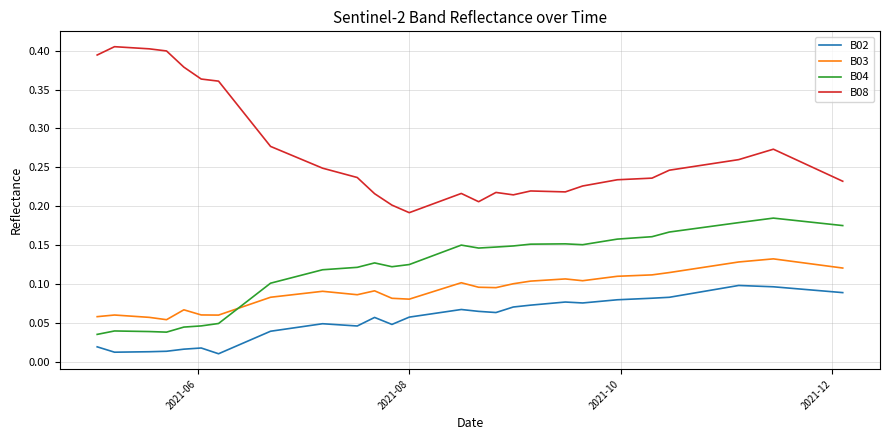

List the series in order of their peak value, lowest first.

B02, B03, B04, B08